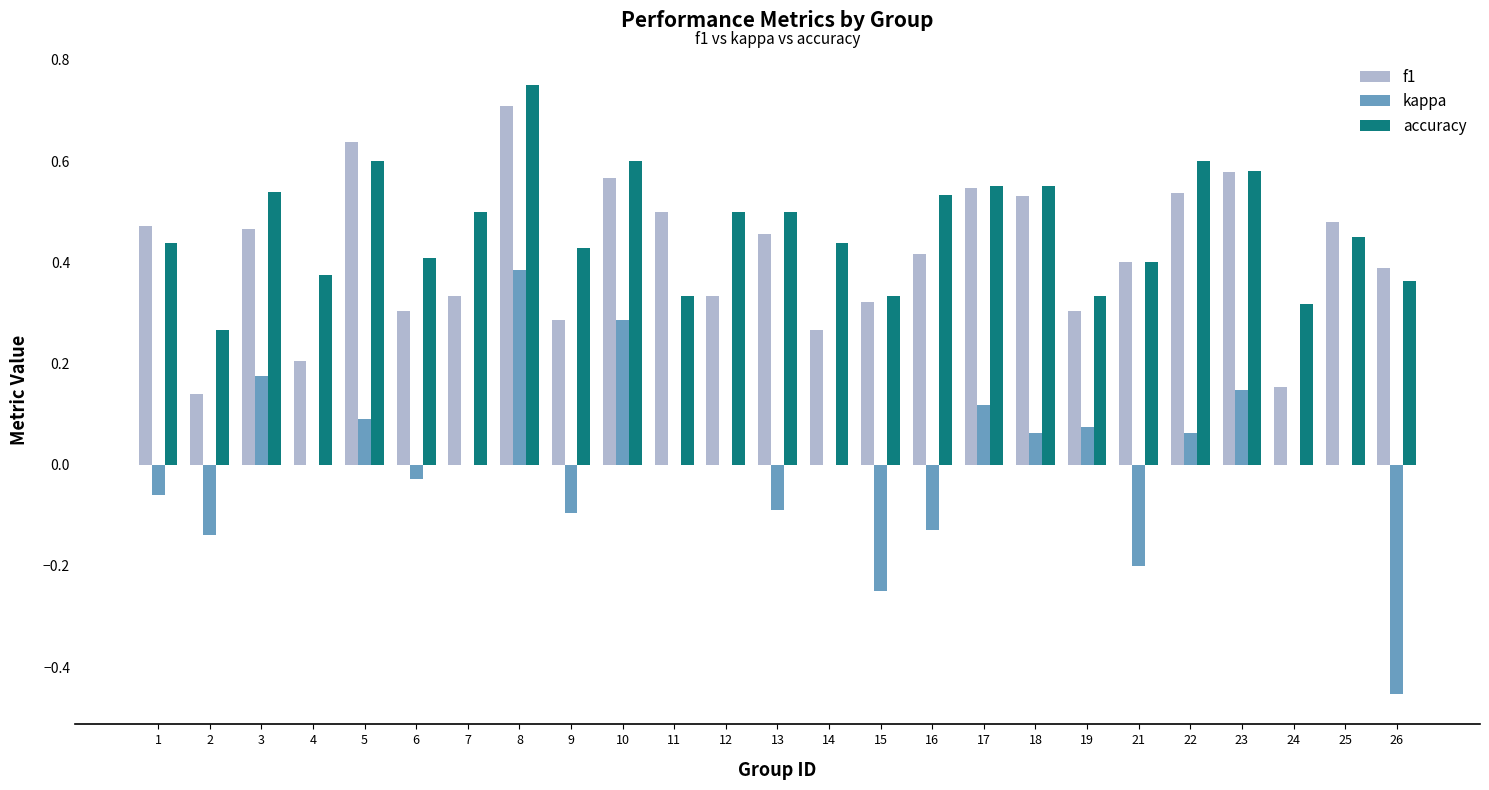

Which category has the highest value in the accuracy series?

8